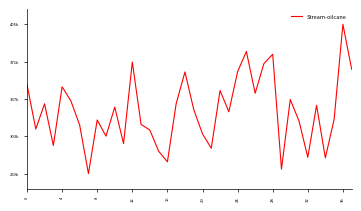

Is this an area chart (filled region under the line)?

No